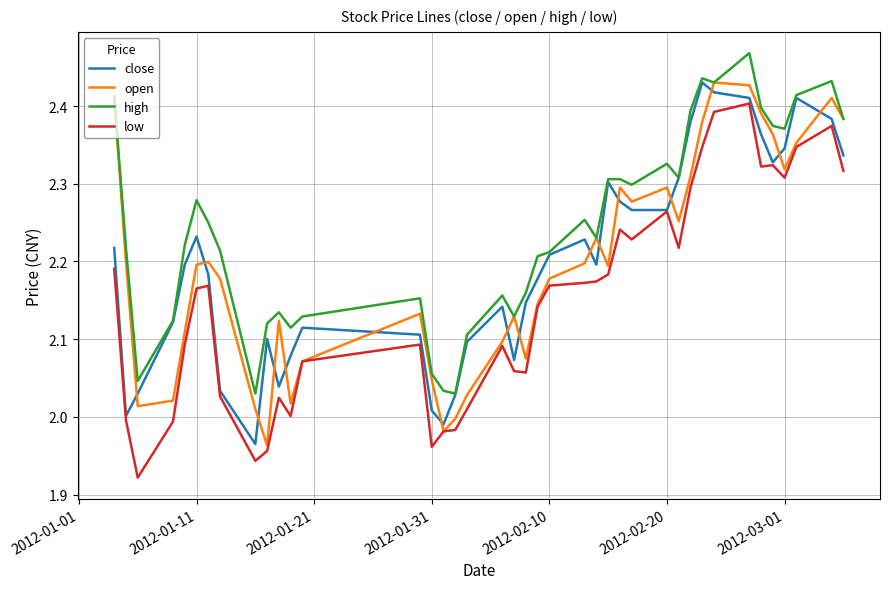

Which series has the largest total across all categories?

high